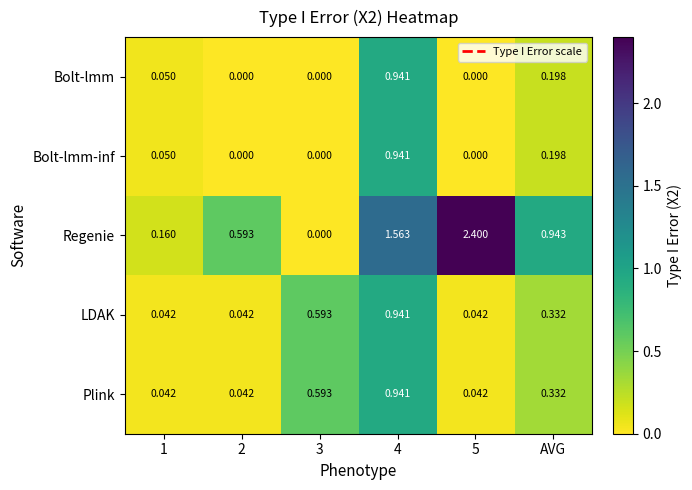

At which category is the sum across all series the highest?

4